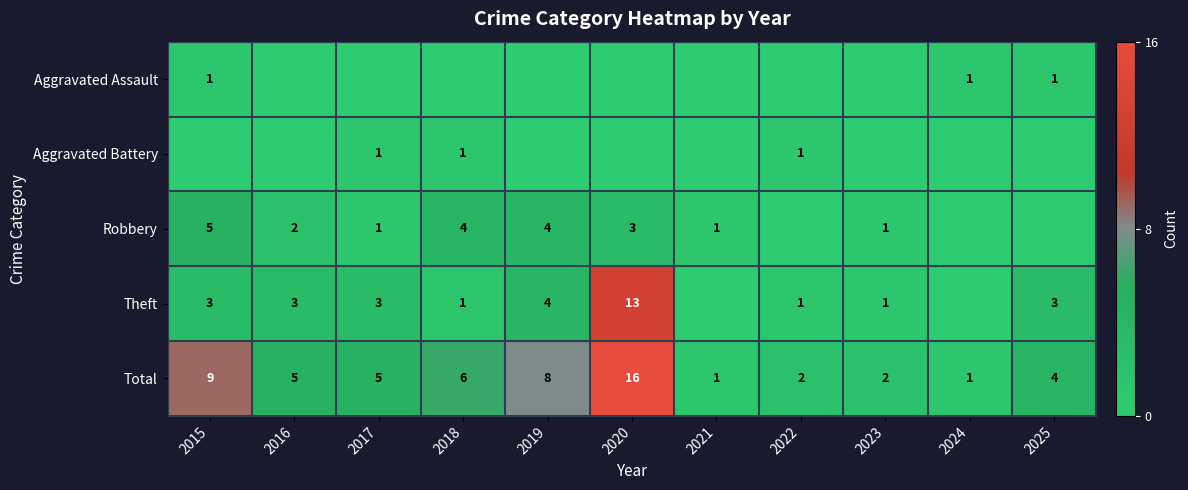

What is the sum of the Total values at 2024 and 2023?

3